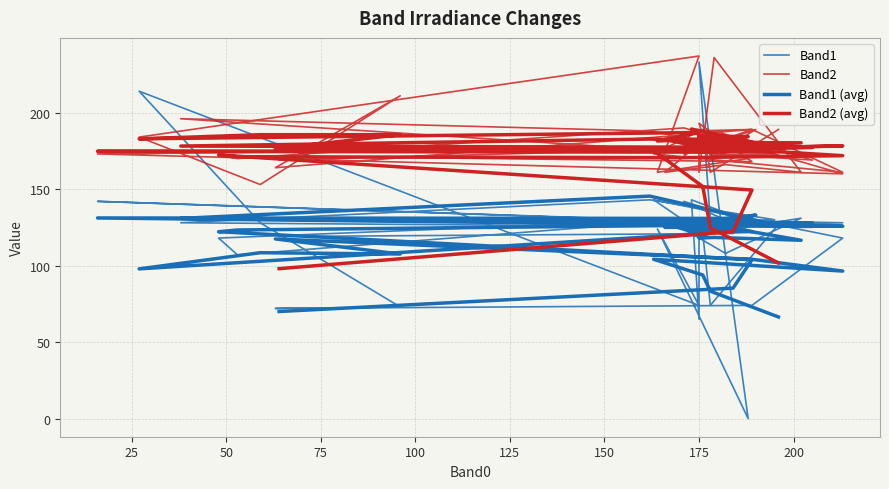

True or false: Band1 (avg) and Band1 cross at least once.

True